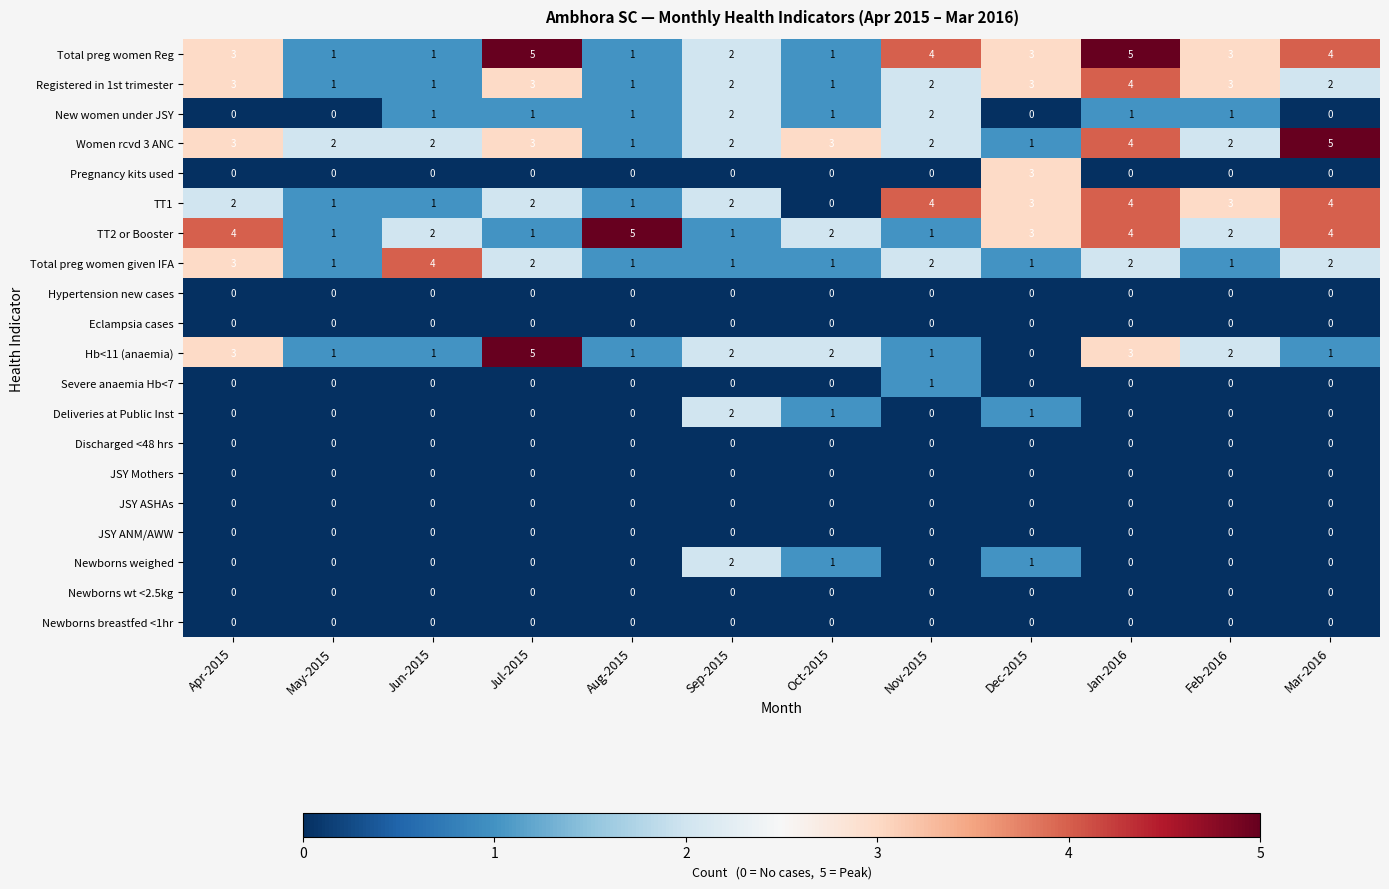

Which series has the largest total across all categories?

Total preg women Reg